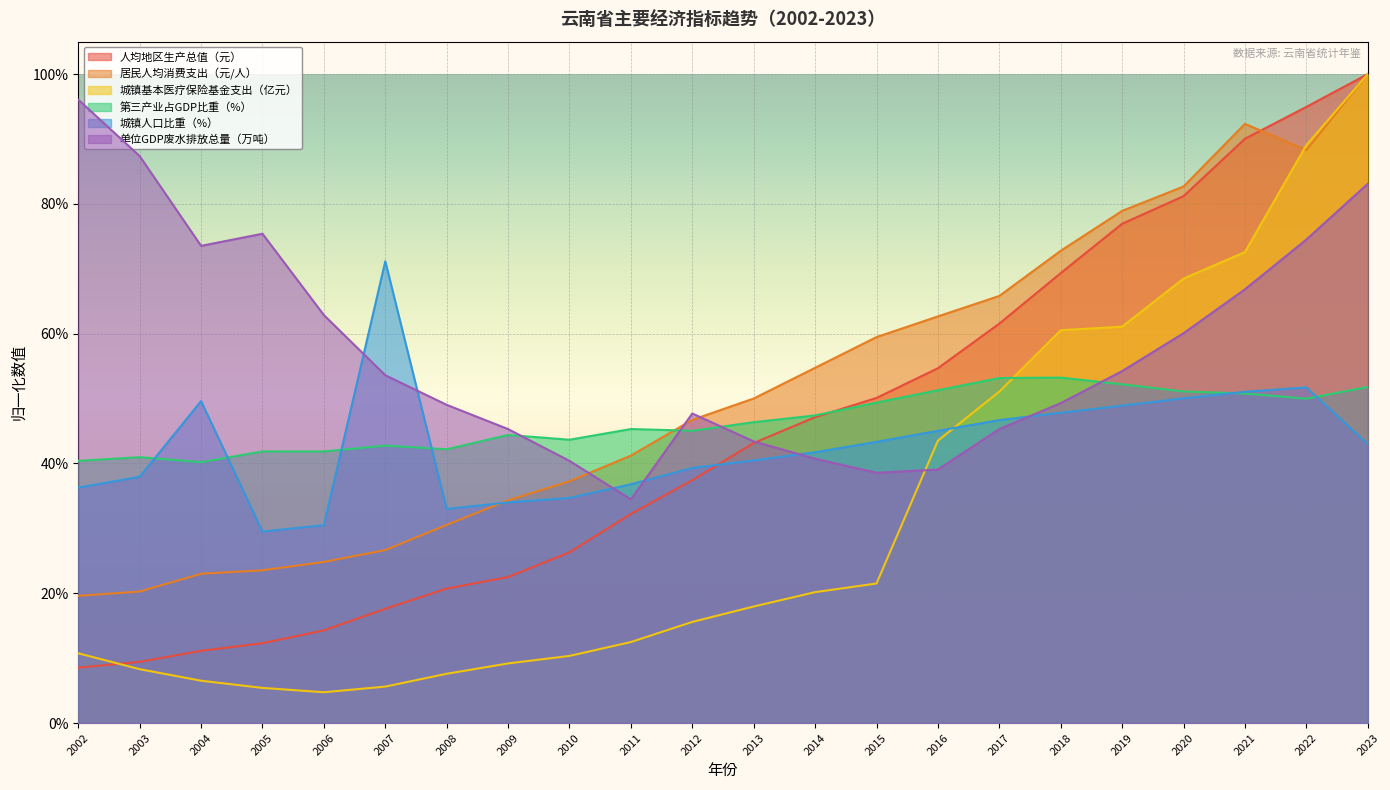

Which series has the largest range (max minus min)?

城镇基本医疗保险基金支出（亿元）